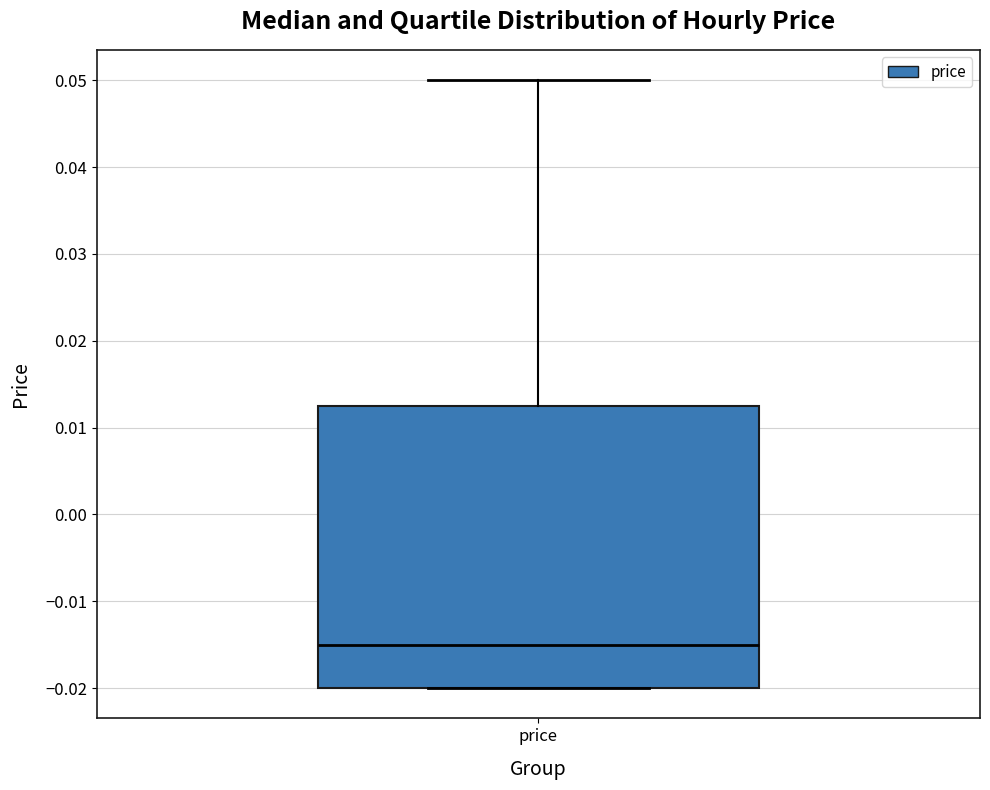

Transcribe this box plot: give where the median line is, the range the box spans, and where the two whiskers end, as read against the y-axis. The values are not printed on the chart, so give them approximately, as read against the axis.

median -0.015, box -0.020 to 0.013, whiskers -0.020 to 0.050